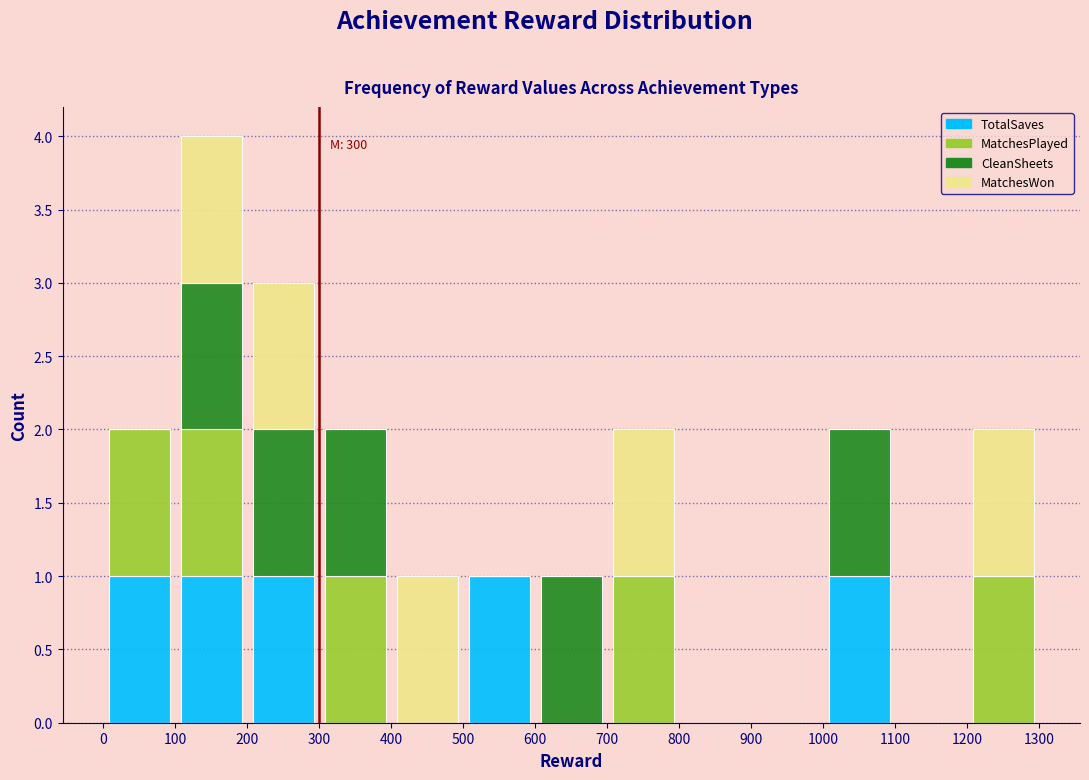

Which range on the x-axis has the tallest stacked bar (by total height)?

100 to 200